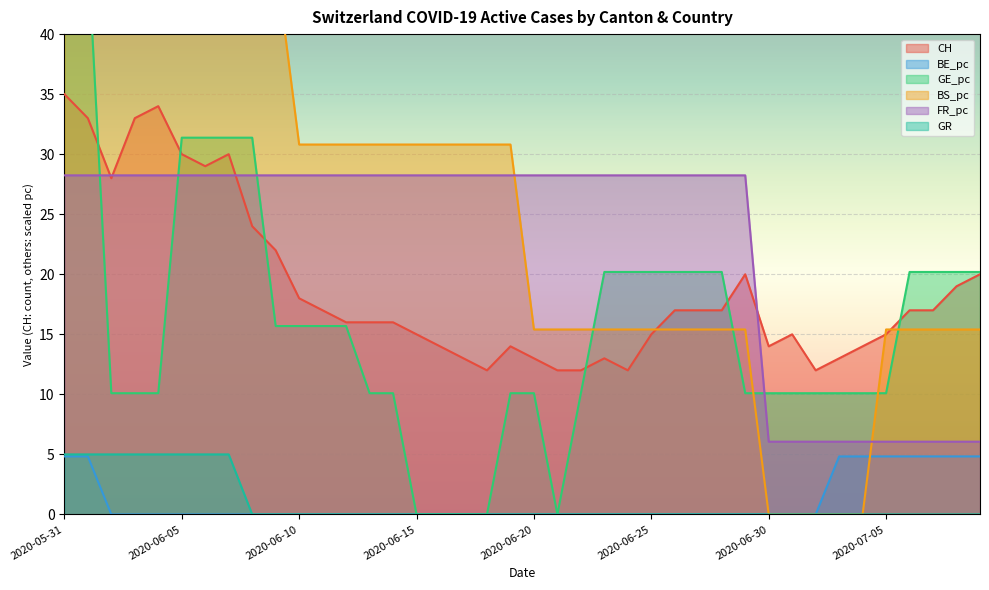

Which category has the lowest value in the FR_pc series?

2020-06-30